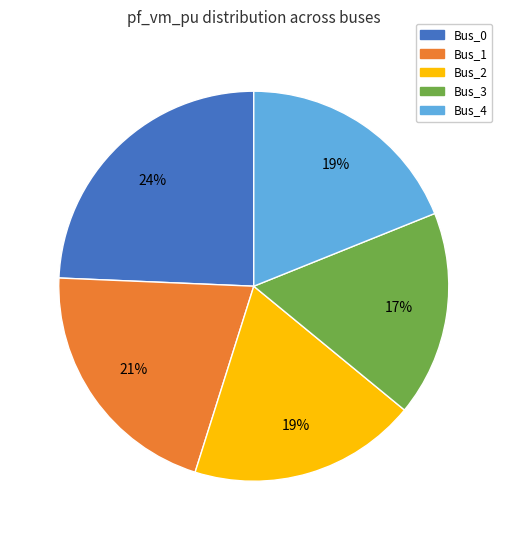

Which category has the smallest portion of the pie?

Bus_3